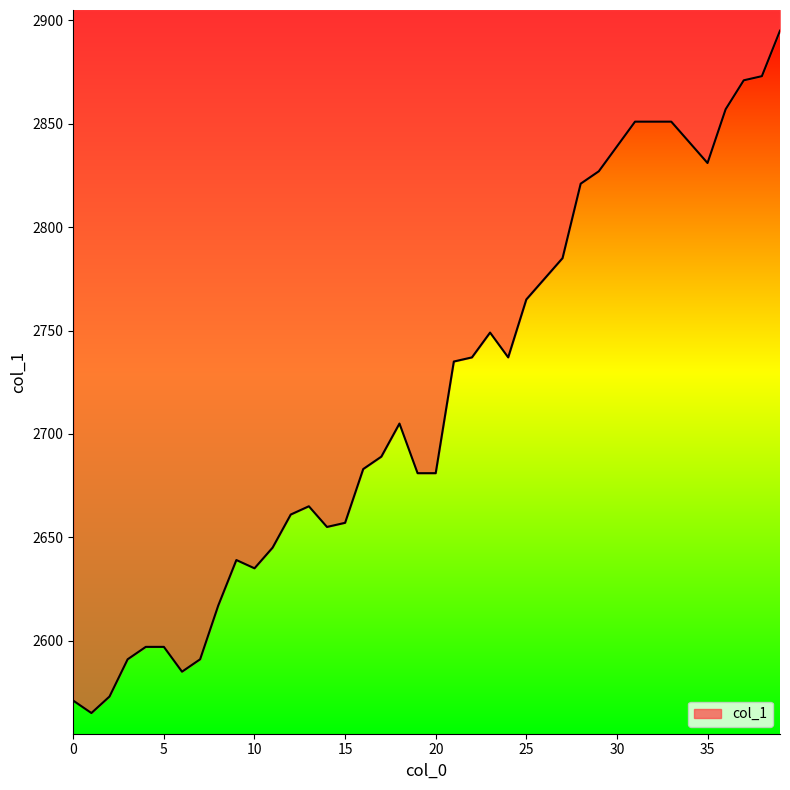

Rank the categories by value from lowest to highest.

1, 0, 2, 6, 3, 7, 4, 5, 8, 10, 9, 11, 14, 15, 12, 13, 19, 20, 16, 17, 18, 21, 22, 24, 23, 25, 26, 27, 28, 29, 35, 30, 34, 31, 32, 33, 36, 37, 38, 39